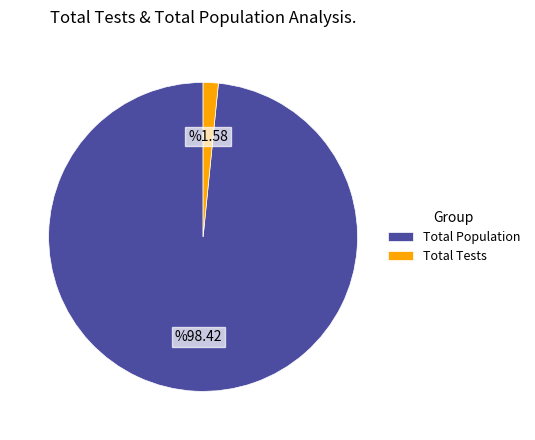

Combined, do Total Tests and Total Population account for over 50%?

Yes